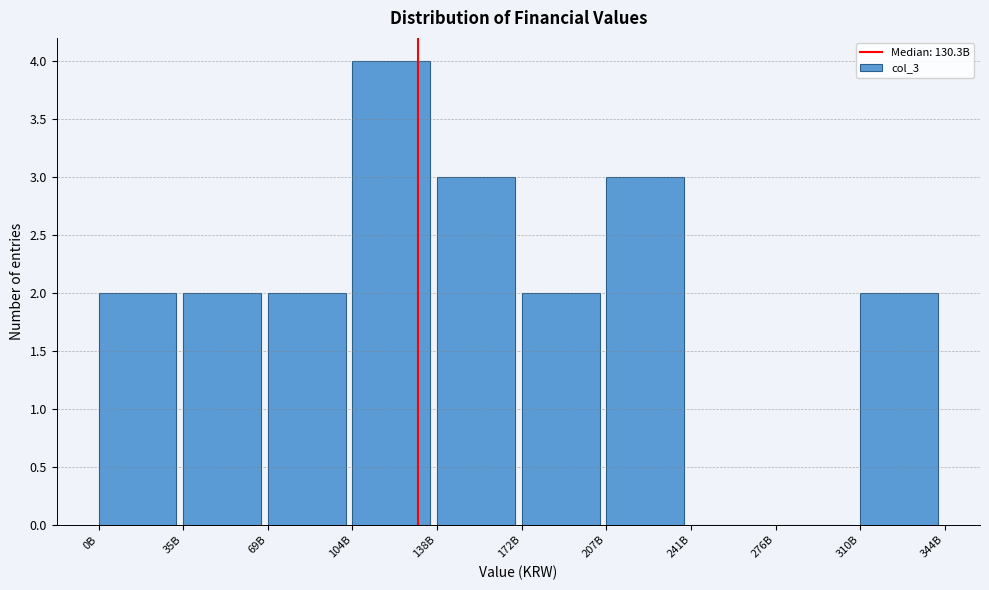

Reading left to right, list all the values displayed in this chart.

0B=2	35B=2	69B=2	104B=4	138B=3	172B=2	207B=3	241B=0	276B=0	310B=2